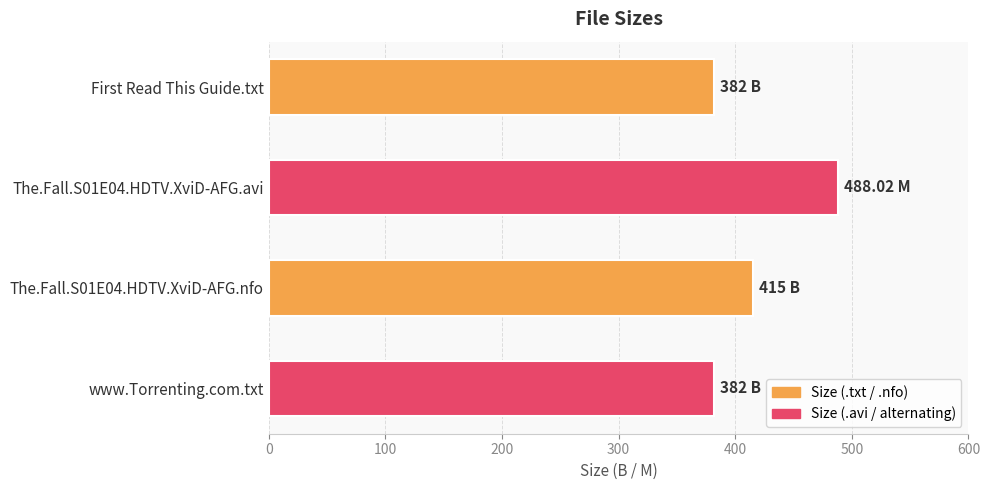

What is the smallest value displayed?

382.0